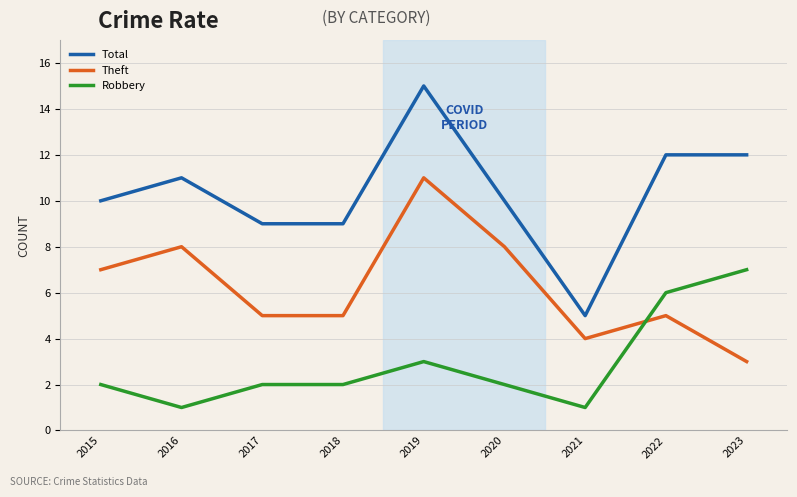

At which label does Total reach its minimum?

2021